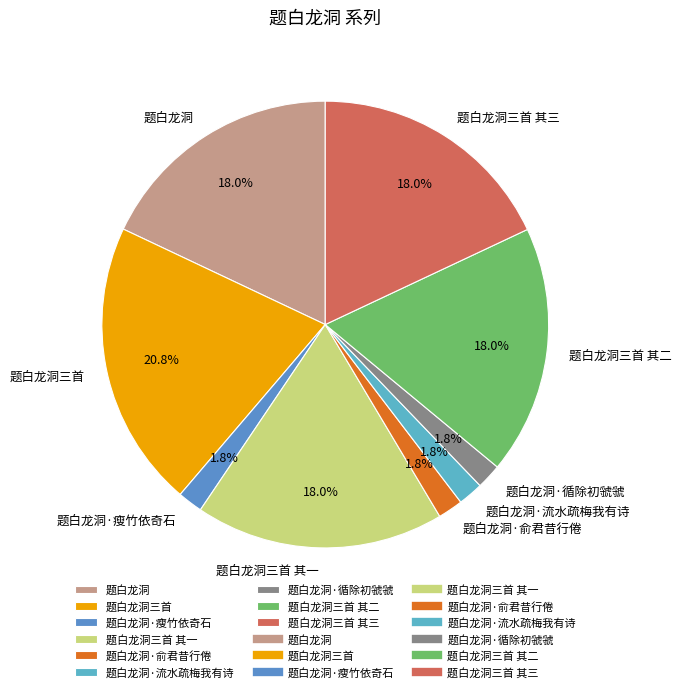

Combined, do 题白龙洞 and 题白龙洞·俞君昔行倦 account for over 50%?

No